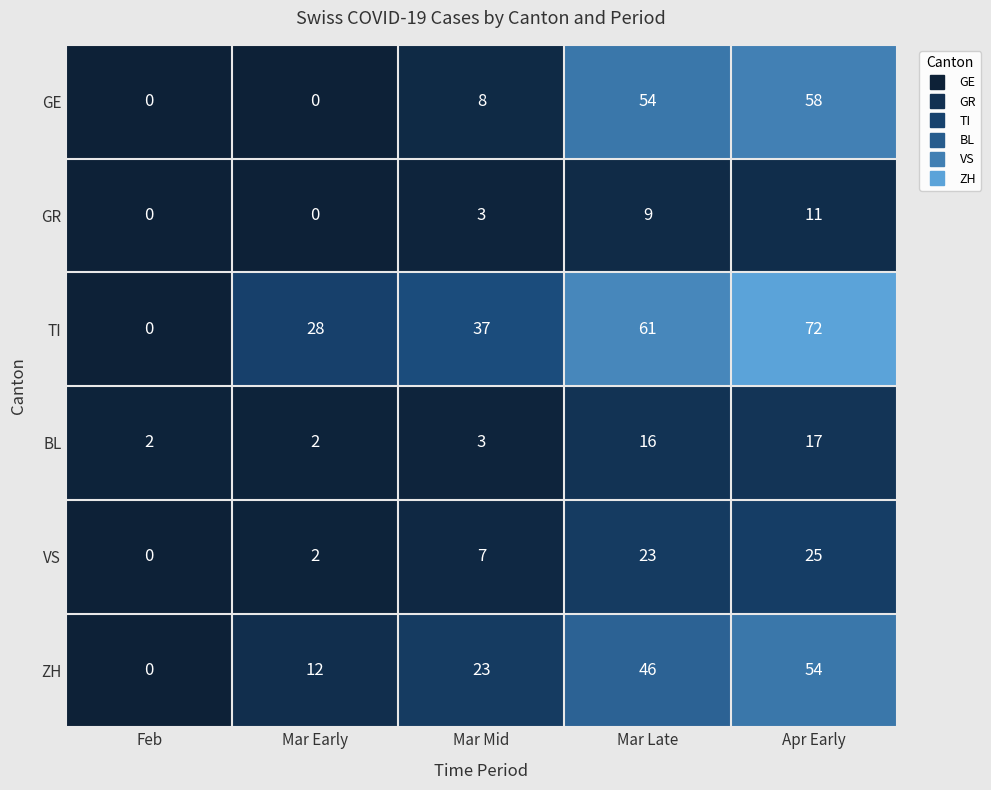

Reading left to right, extract all data points from this chart.

GE: Feb=0	Mar Early=0	Mar Mid=8	Mar Late=54	Apr Early=58
GR: Feb=0	Mar Early=0	Mar Mid=3	Mar Late=9	Apr Early=11
TI: Feb=0	Mar Early=28	Mar Mid=37	Mar Late=61	Apr Early=72
BL: Feb=2	Mar Early=2	Mar Mid=3	Mar Late=16	Apr Early=17
VS: Feb=0	Mar Early=2	Mar Mid=7	Mar Late=23	Apr Early=25
ZH: Feb=0	Mar Early=12	Mar Mid=23	Mar Late=46	Apr Early=54